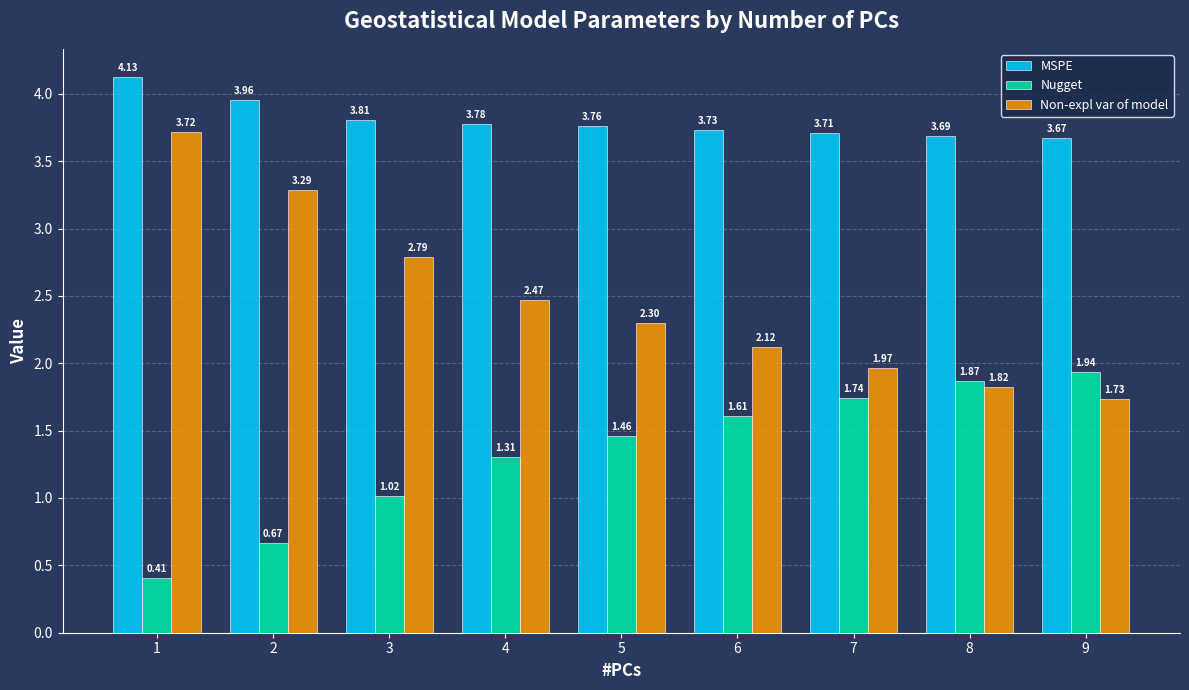

Are the bars grouped side by side (vs. stacked)?

Yes